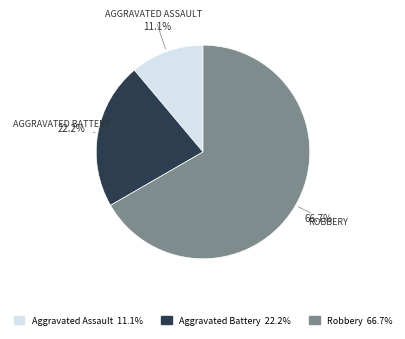

To the nearest percent, what is the combined percentage of Aggravated Assault and Aggravated Battery?

33%